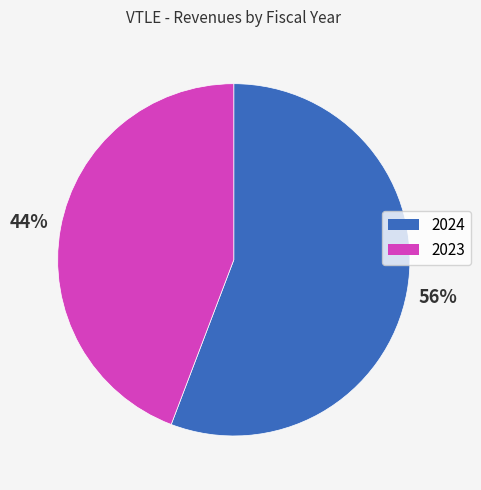

Is it true that 2024 is 47% of the pie?

False